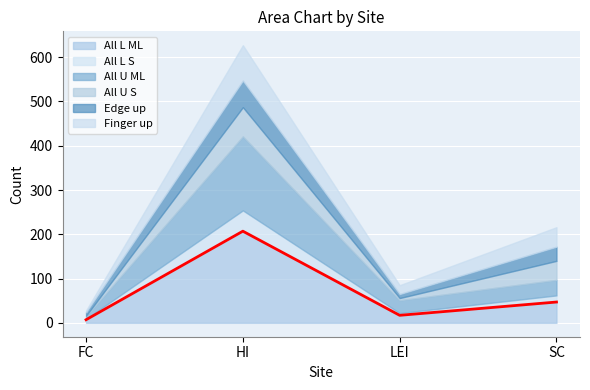

What is the difference between the maximum and minimum values in the Edge up series?

52